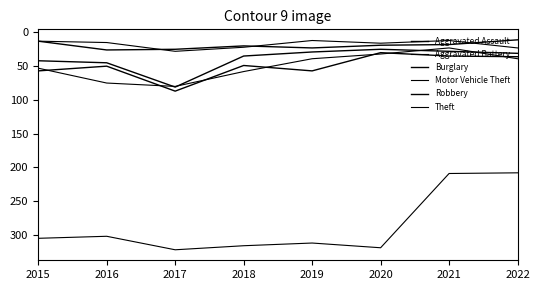

How many values in the Motor Vehicle Theft series are below 53?

4